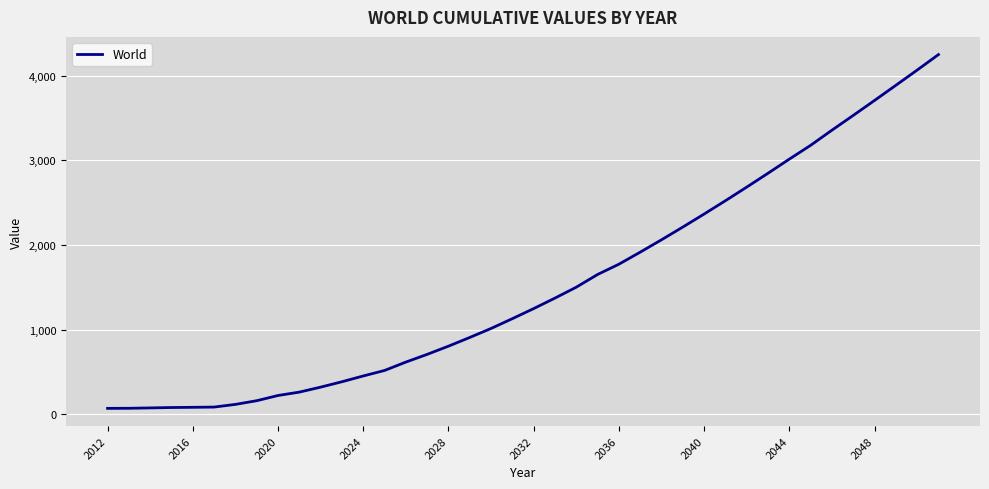

What is the greatest value displayed?

4247.9